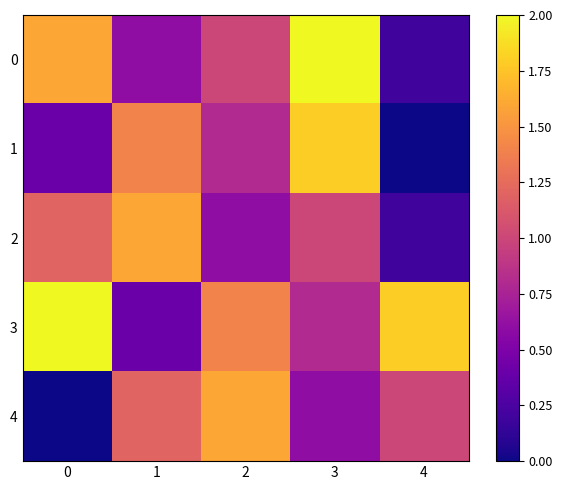

Reading left to right, transcribe all the data shown in this chart.

0: 0=1.6	1=0.6	2=1.0	3=2.0	4=0.2
1: 0=0.4	1=1.4	2=0.8	3=1.8	4=0.0
2: 0=1.2	1=1.6	2=0.6	3=1.0	4=0.2
3: 0=2.0	1=0.4	2=1.4	3=0.8	4=1.8
4: 0=0.0	1=1.2	2=1.6	3=0.6	4=1.0